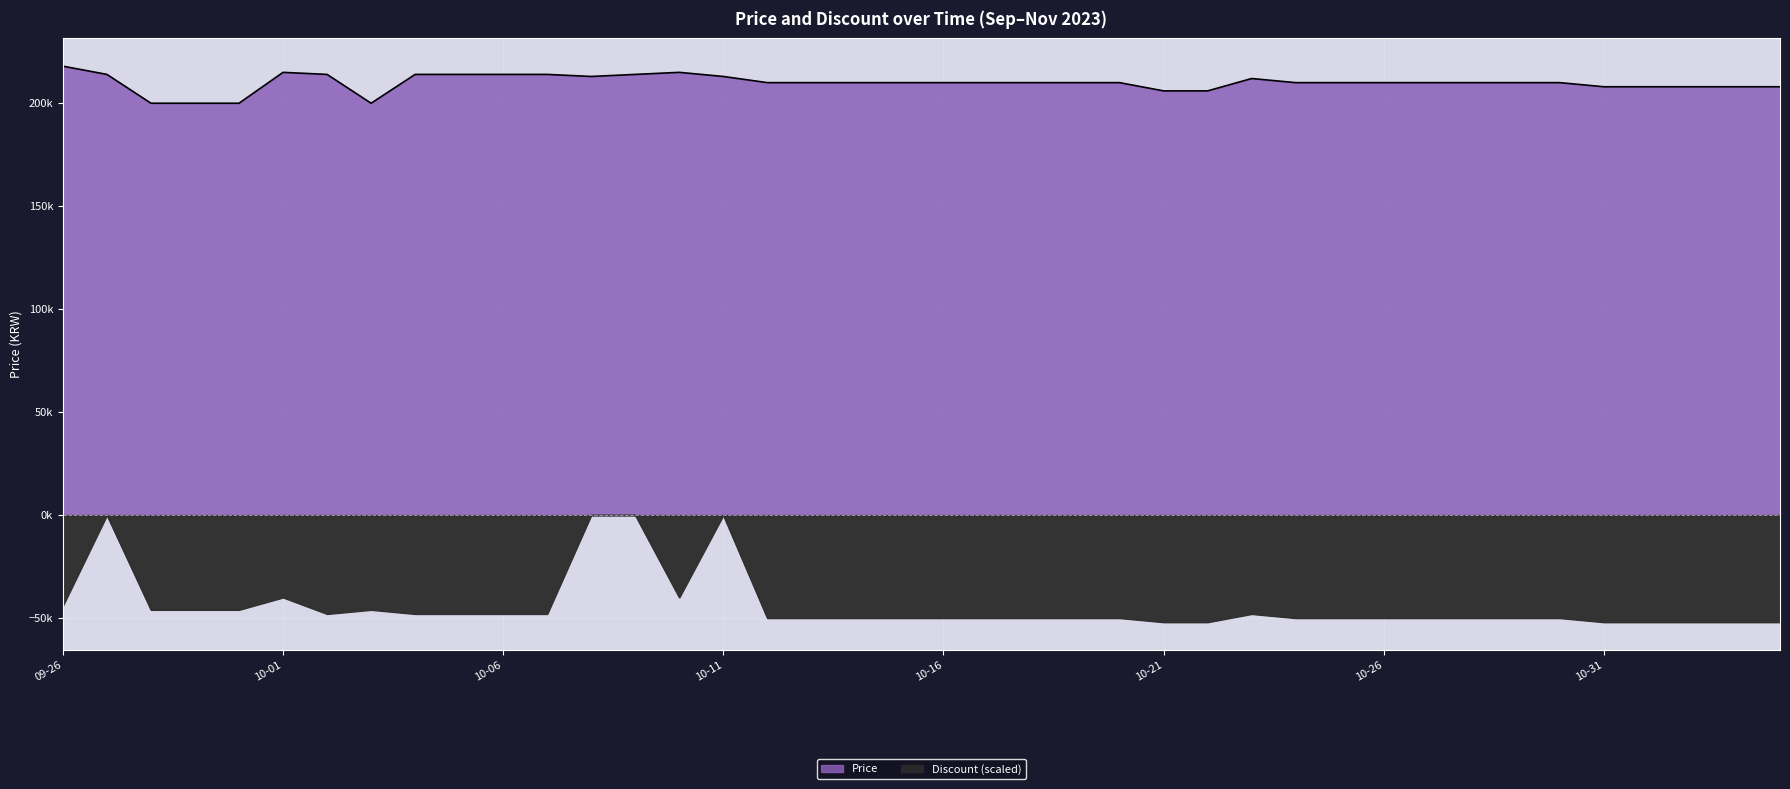

What value does the Price series have at 2023-10-18?

210000